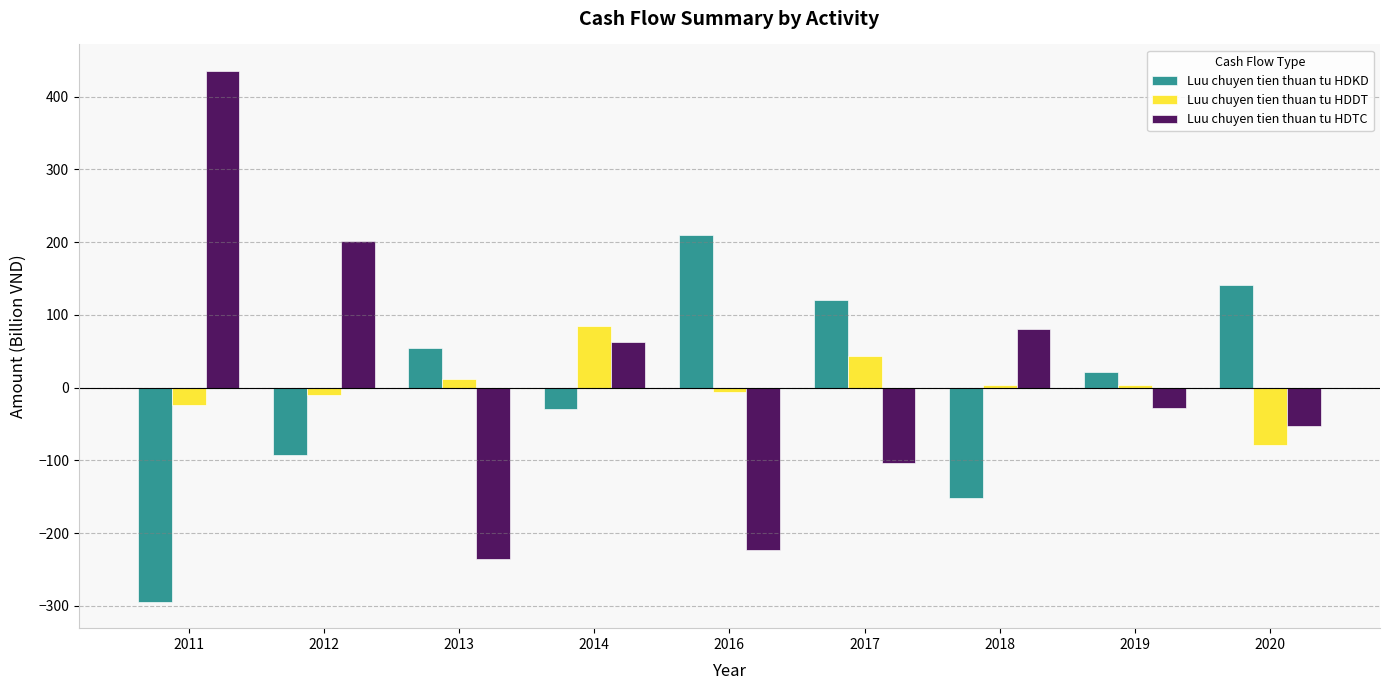

What is the sum of all Luu chuyen tien thuan tu HDDT values?

29.1